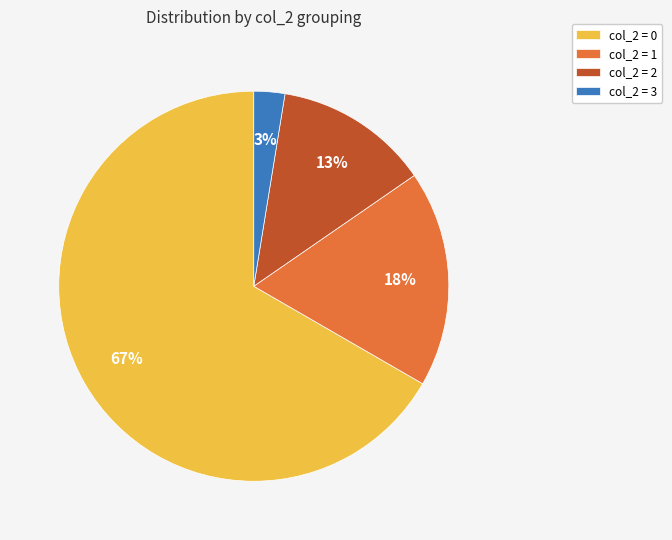

How many slices are in this pie chart?

4